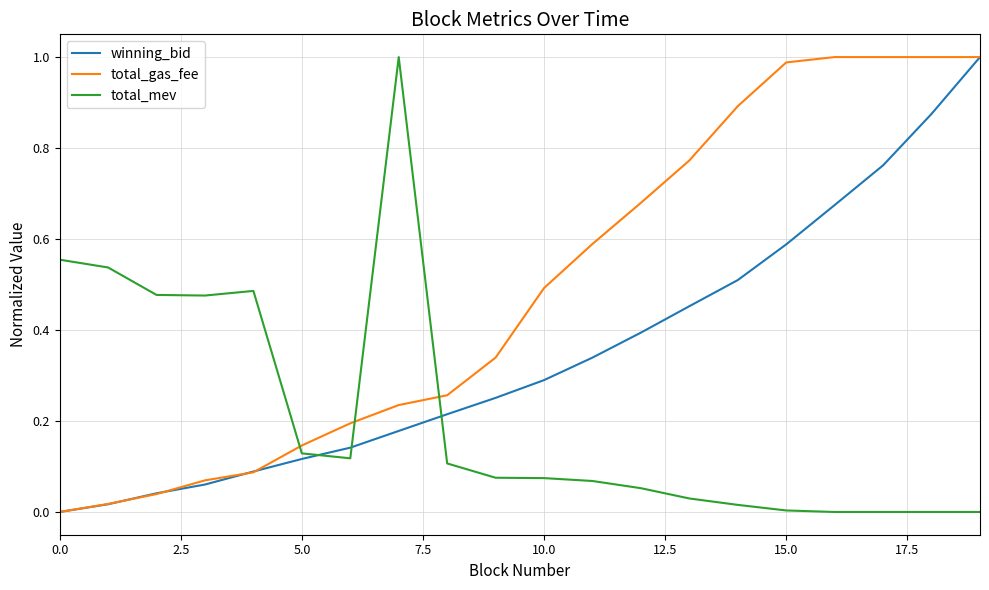

Rank the series by their average value, from highest to lowest.

total_gas_fee, winning_bid, total_mev